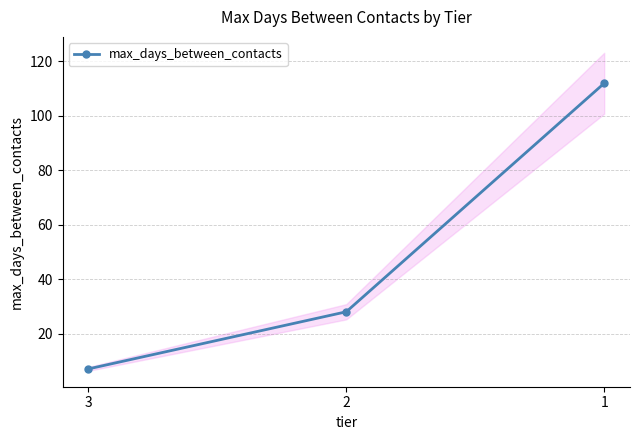

Where does the data first go above 28?

1